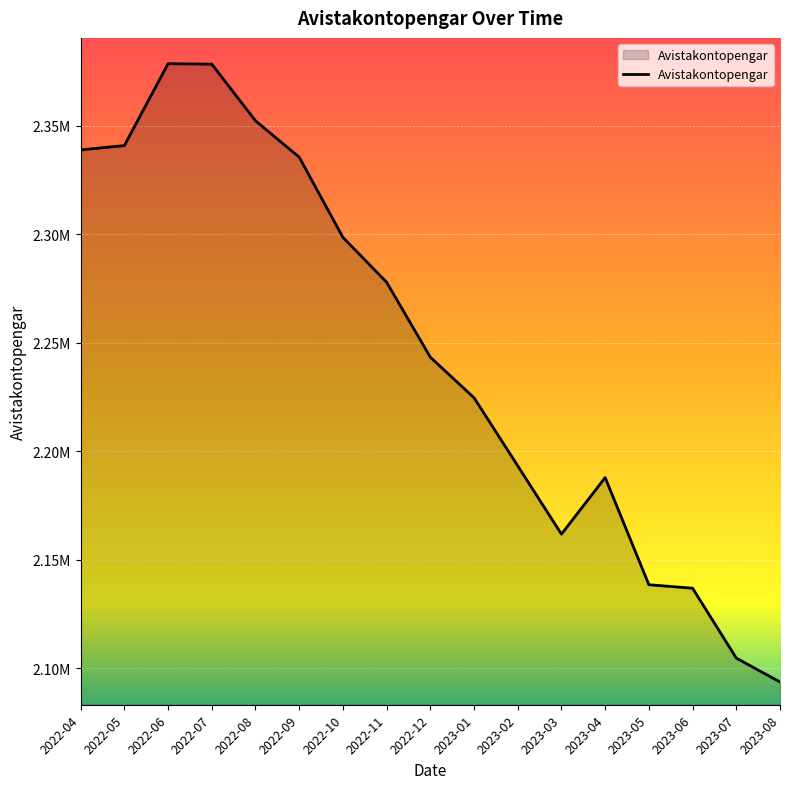

Is this an area chart (filled region under the line)?

Yes